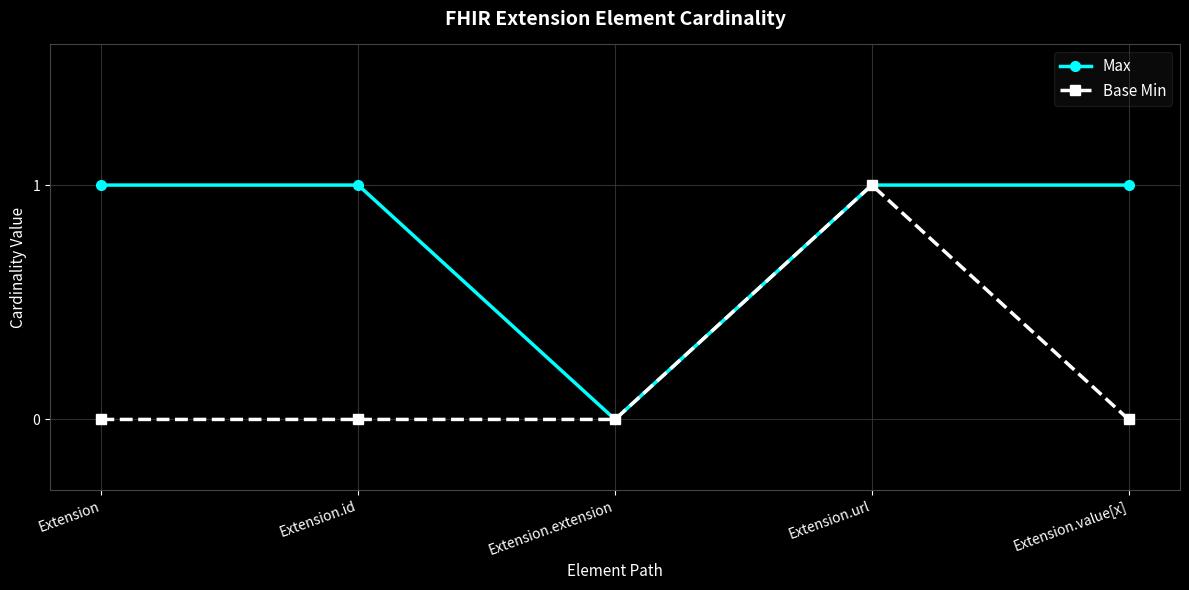

What are all the series names shown in the legend?

Max, Base Min